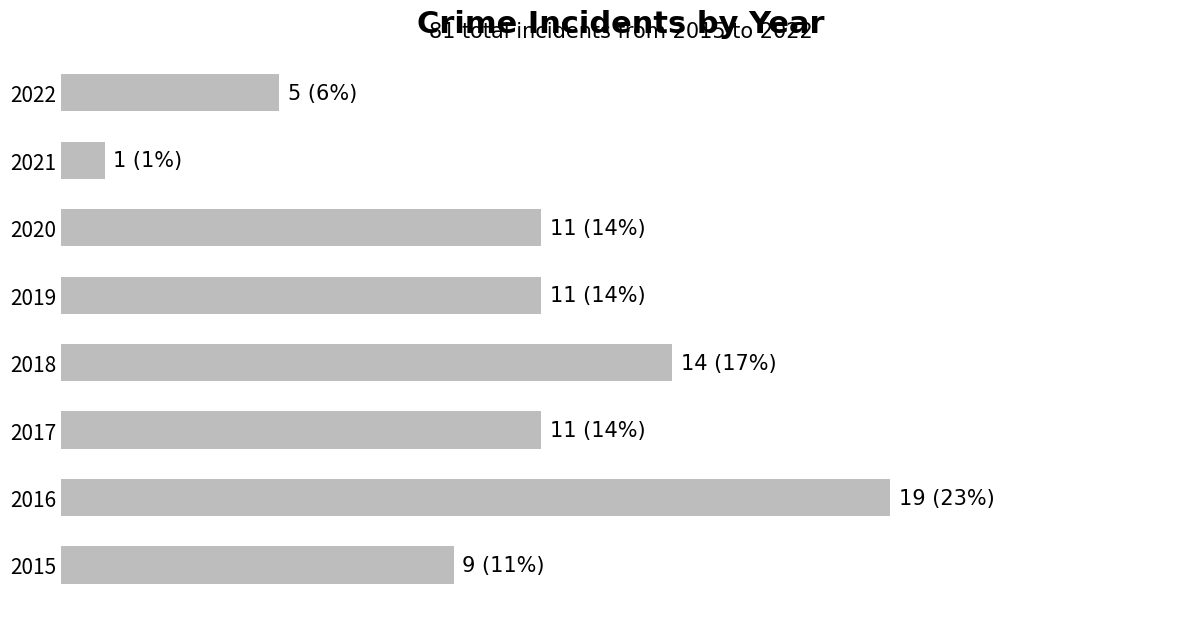

Are the bars horizontal?

Yes